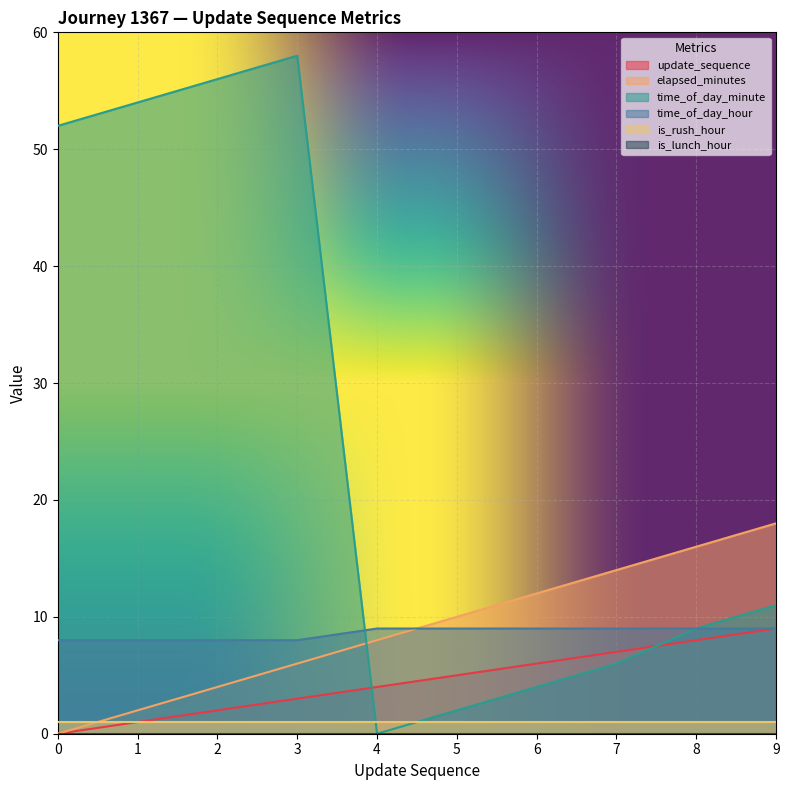

Does the chart display data point markers on the line(s)?

No